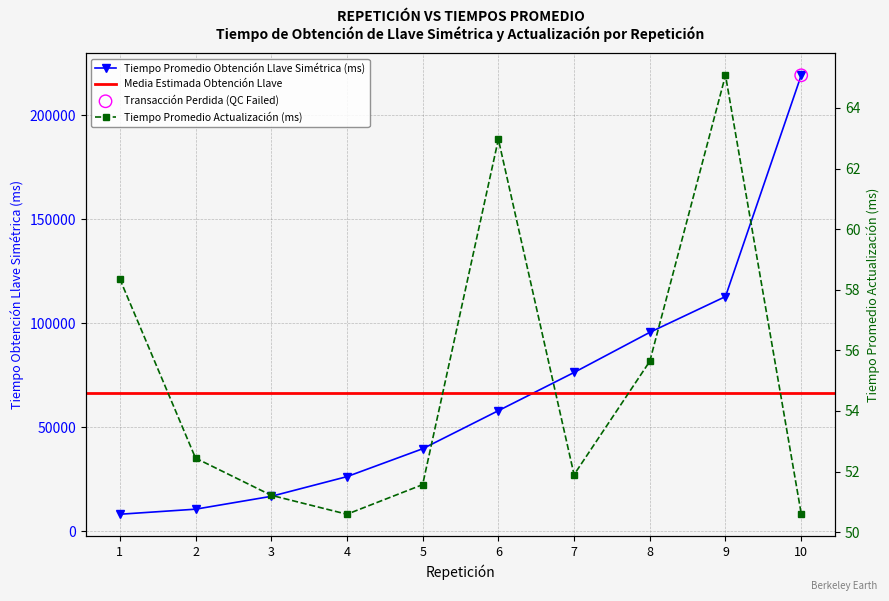

At how many categories does at least one series exceed 191702?

1